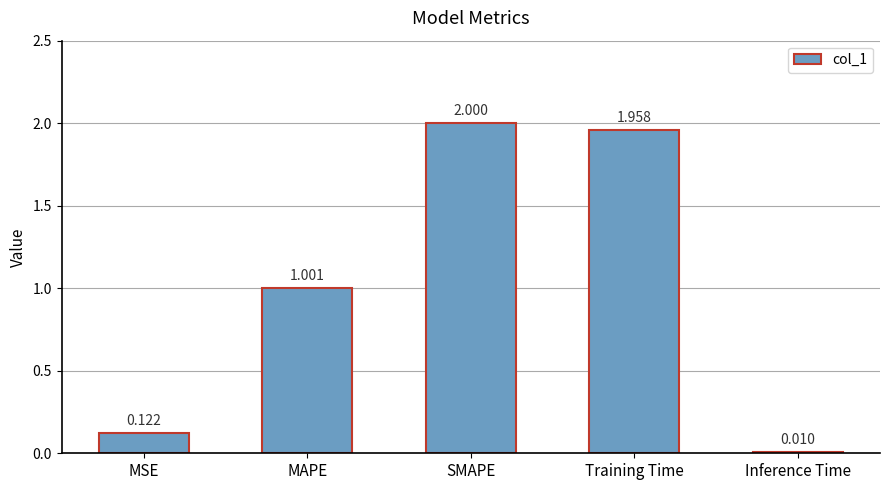

What is the label of the 1st bar from the left?

MSE